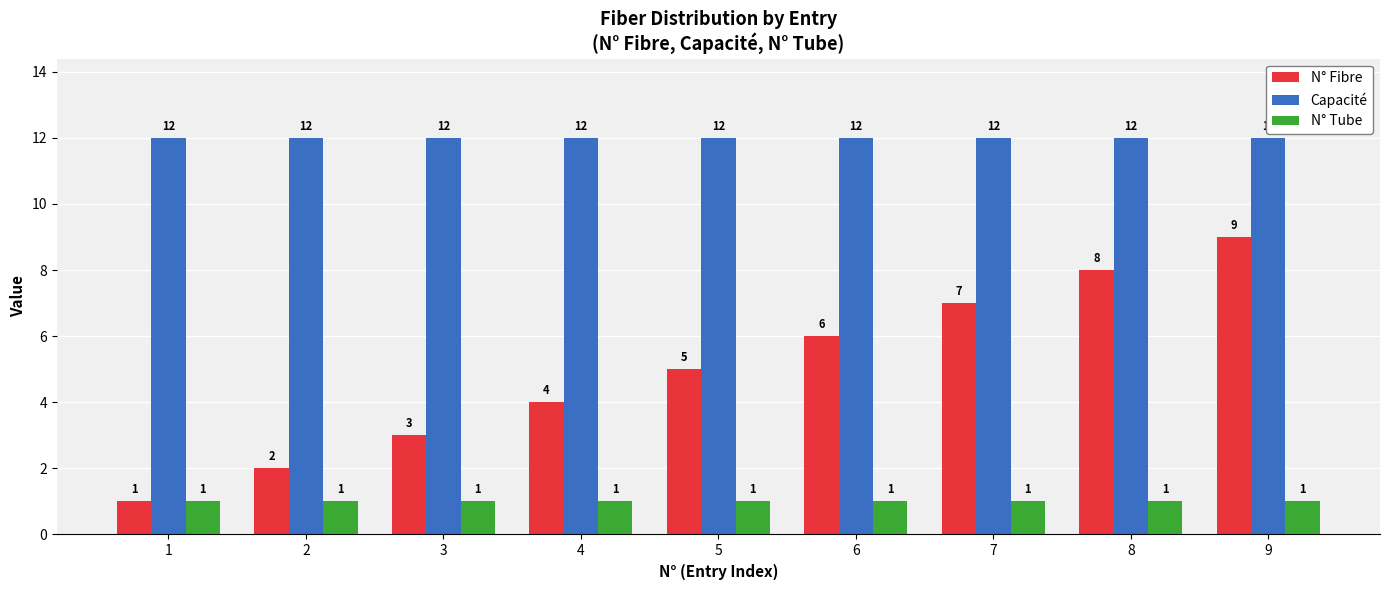

Is it true that Capacité equals 12 at 6?

True